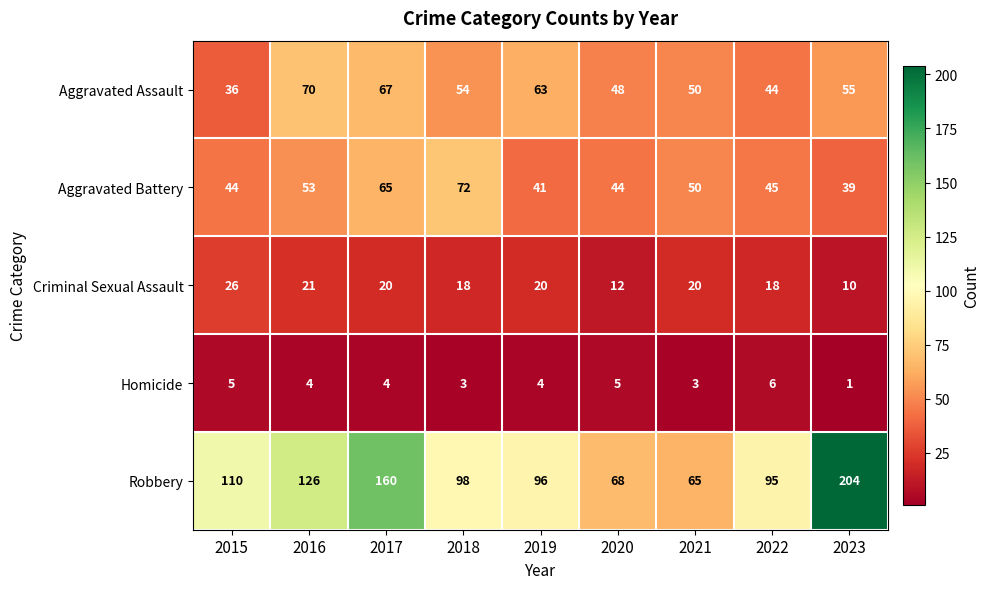

Is it true that Robbery equals 96 at 2019?

True